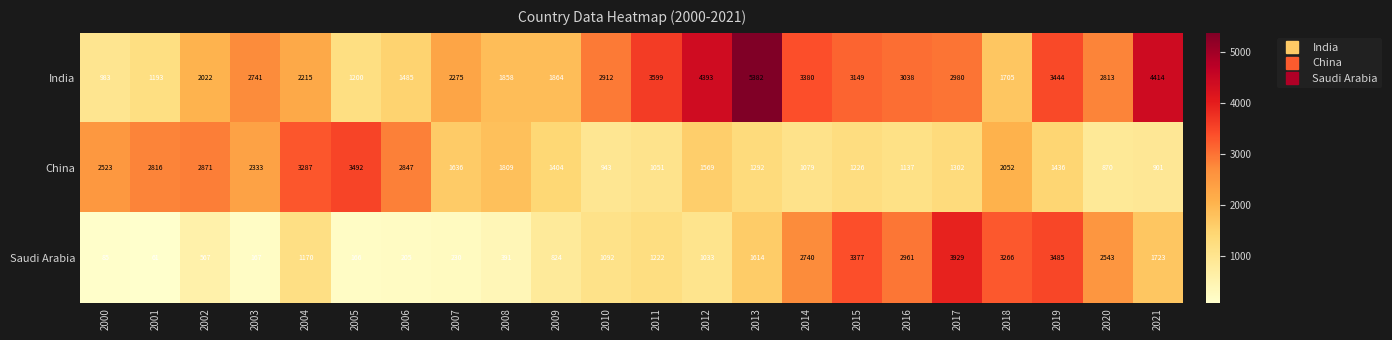

True or false: China has a value of 3287 at 2004.

True